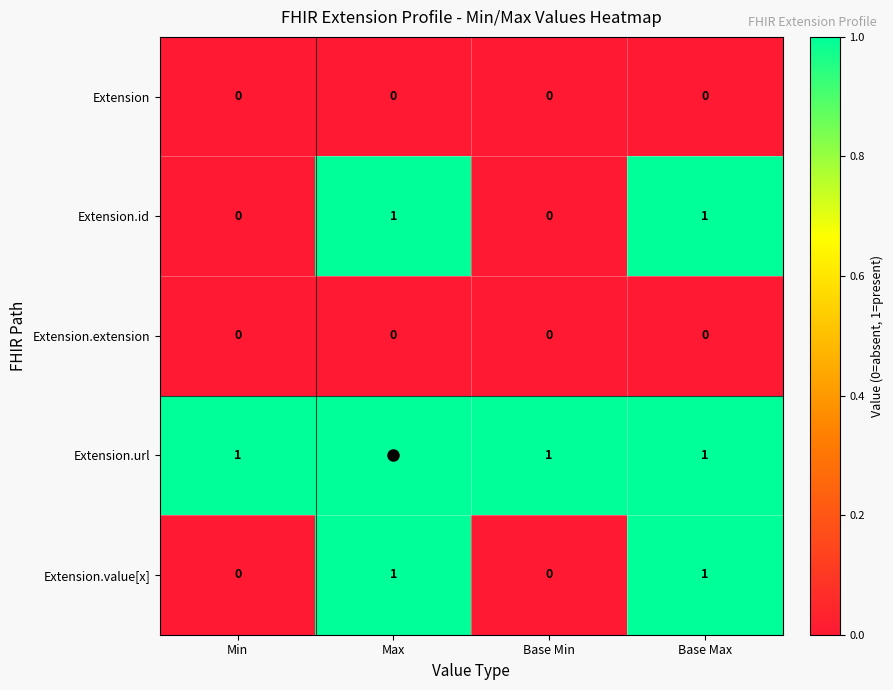

True or false: Extension.url has a value of 1 at Min.

True